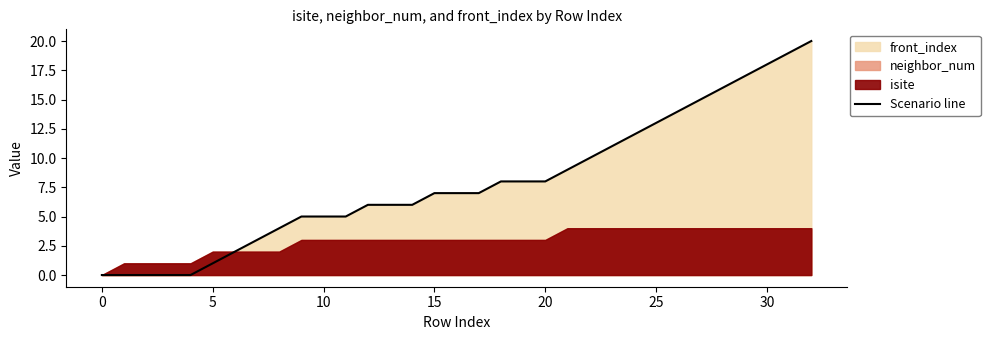

Is it true that the value at 32 is 20?

True